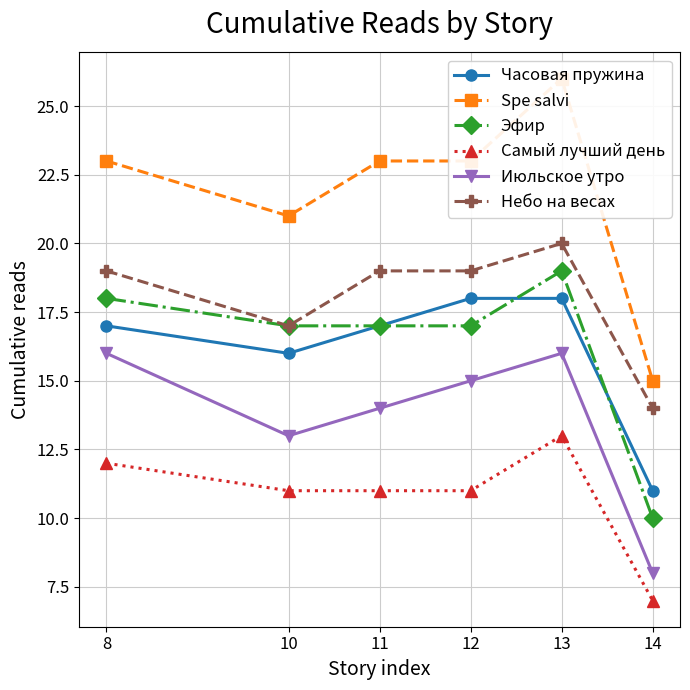

Rank the series by their maximum value, from highest to lowest.

Spe salvi, Небо на весах, Эфир, Часовая пружина, Июльское утро, Самый лучший день